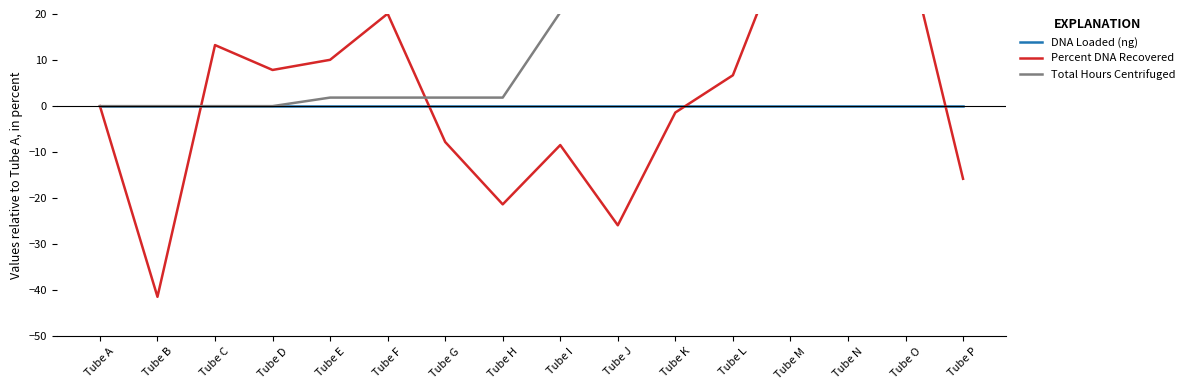

What is the value of the Percent DNA Recovered point at the 2nd from the left?

-41.4